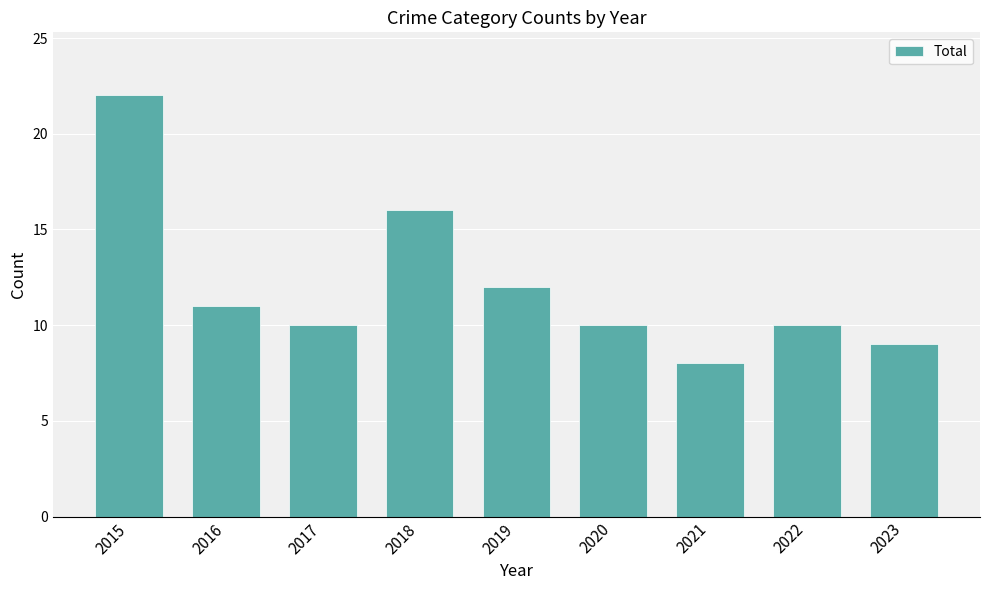

Does the chart contain stacked bars?

No